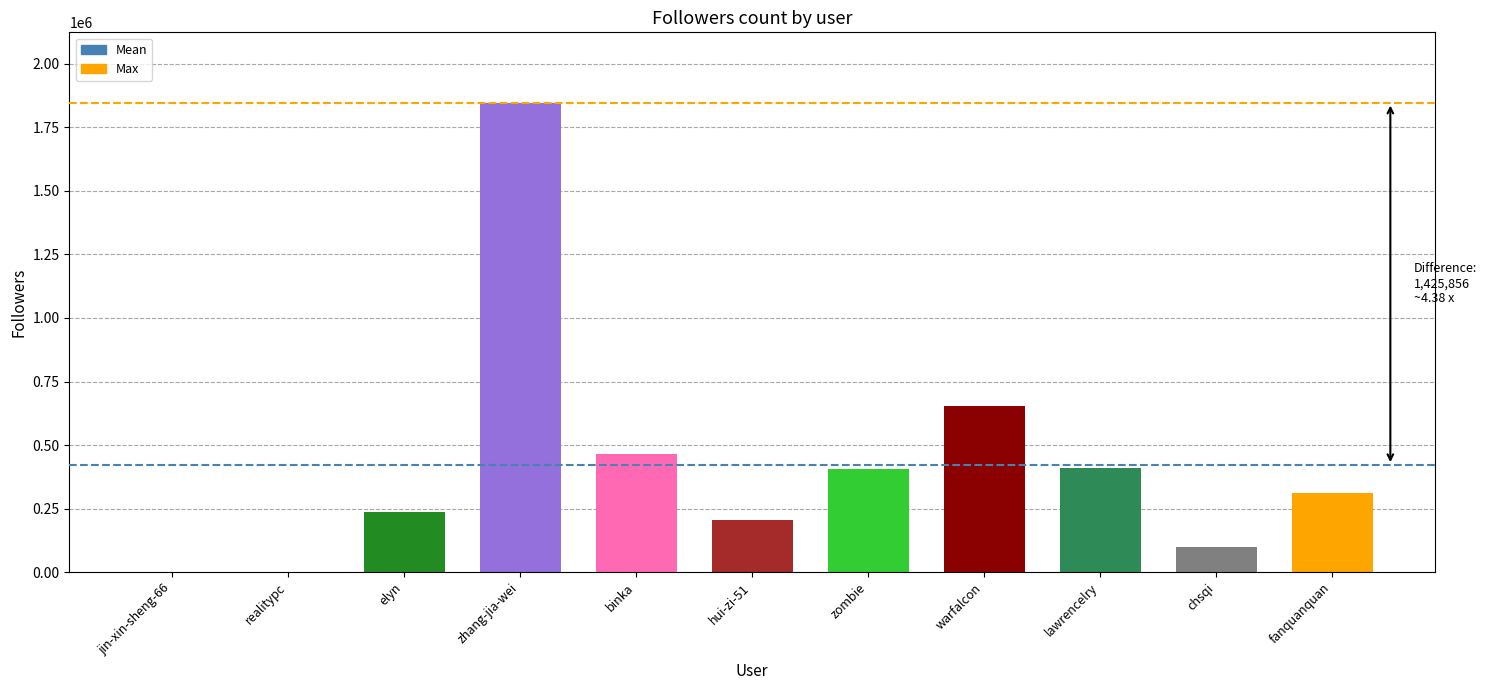

Is it true that the value at jin-xin-sheng-66 is 11?

True